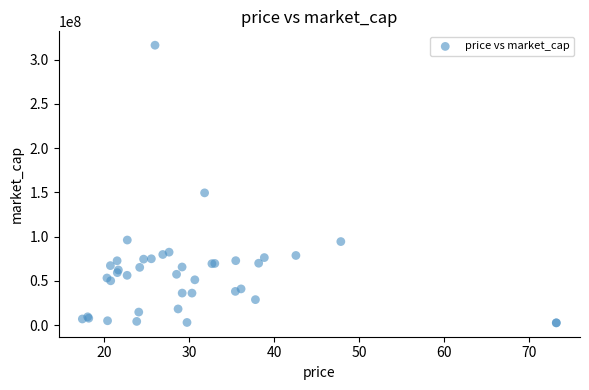

What Y value in the scatter plot is closest to 159528547?

149540052.6